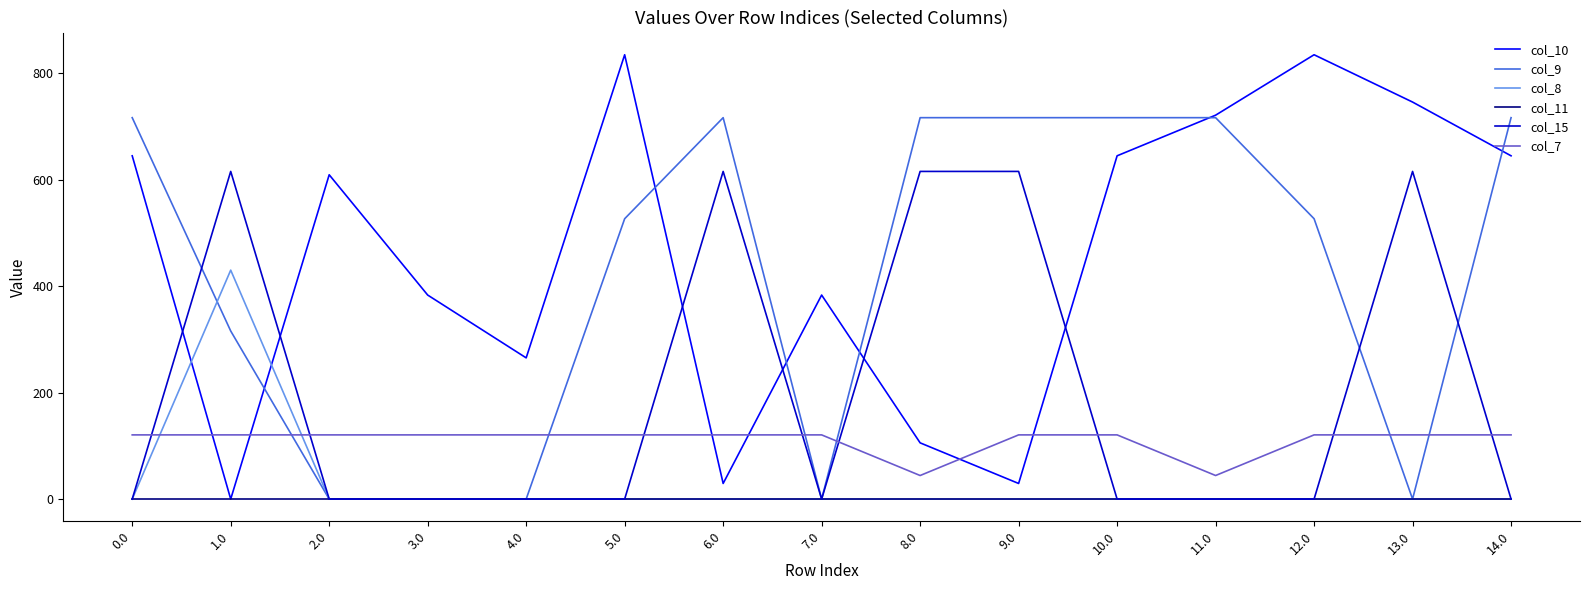

Which series has the widest spread of values?

col_10